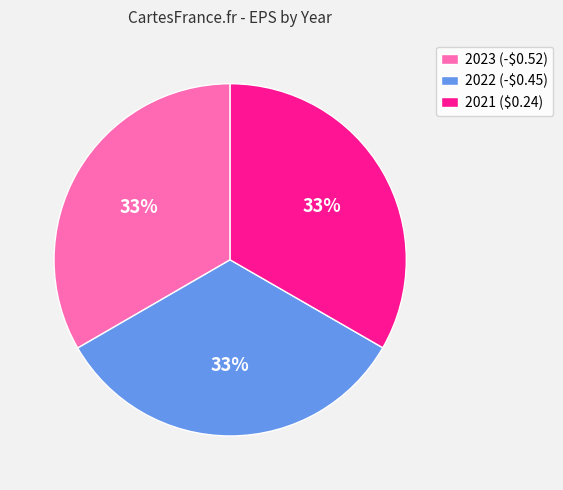

To the nearest percent, what is the average slice percentage?

33%